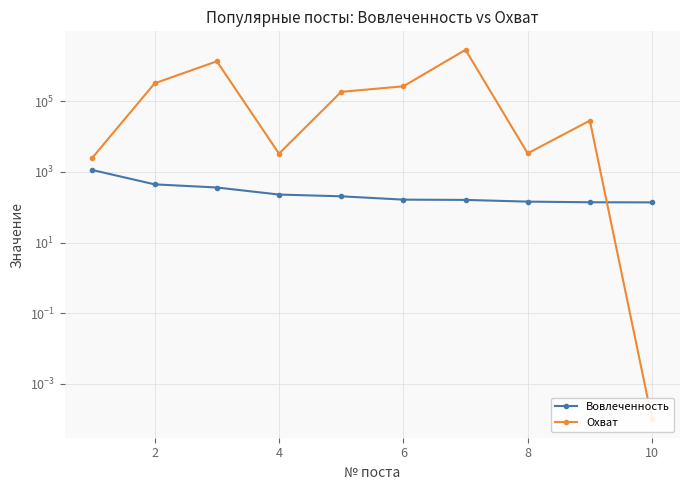

True or false: Вовлеченность has more than 1 points higher than both neighbors.

False